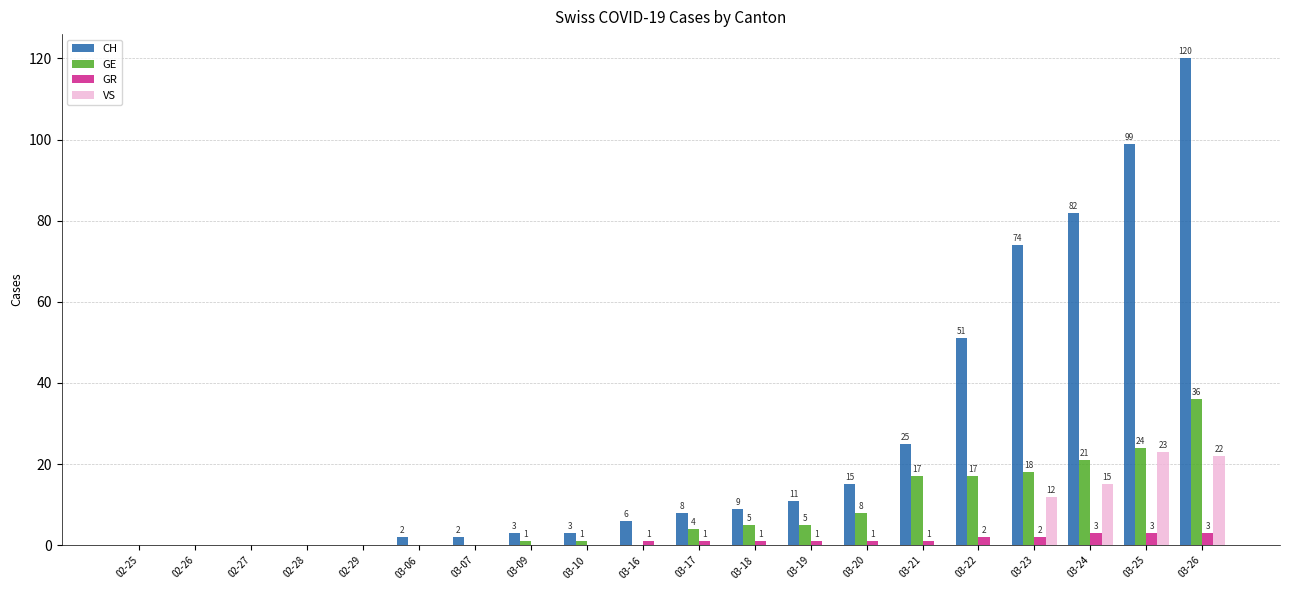

Where is CH nearest to the value 60?

03-22